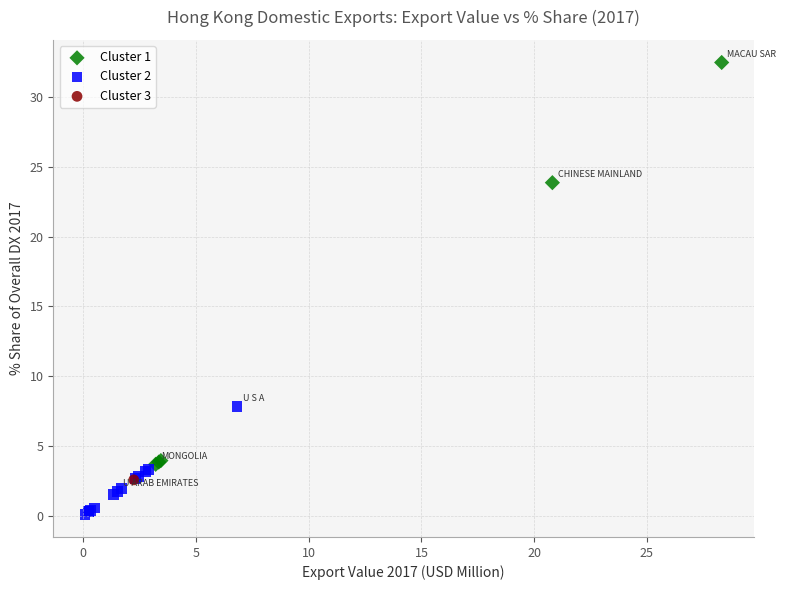

What are all the series names shown in the legend?

Cluster 1, Cluster 2, Cluster 3